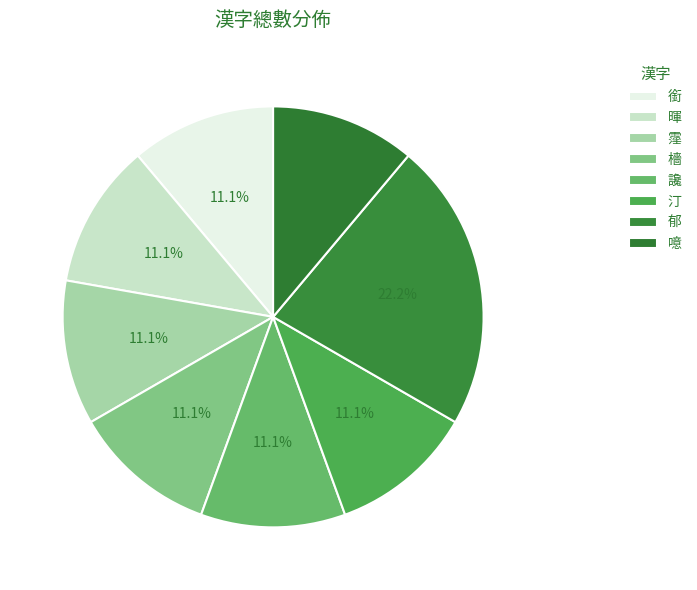

The 郁 slice represents 35% of the pie. True or false?

False